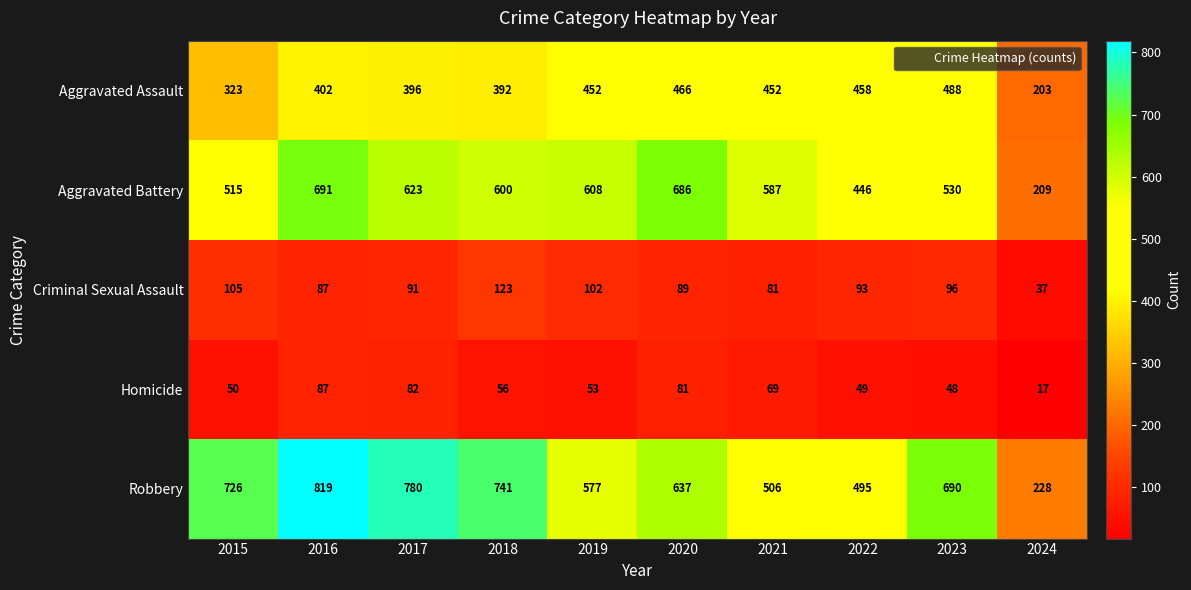

List the series in order of their peak value, lowest first.

Homicide, Criminal Sexual Assault, Aggravated Assault, Aggravated Battery, Robbery